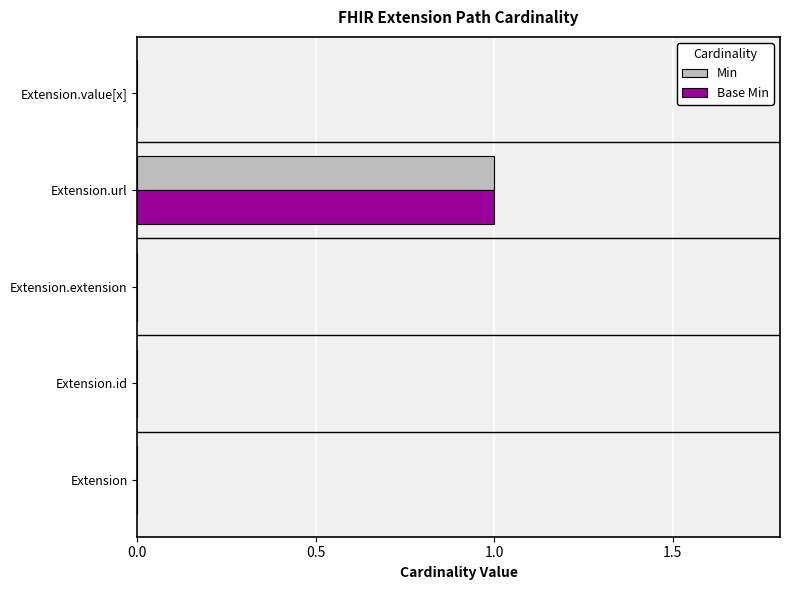

True or false: Base Min has a value of 0 at Extension.extension.

True